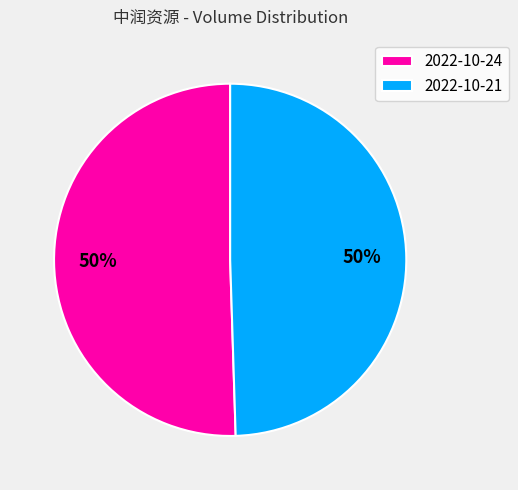

How many slices are in this pie chart?

2